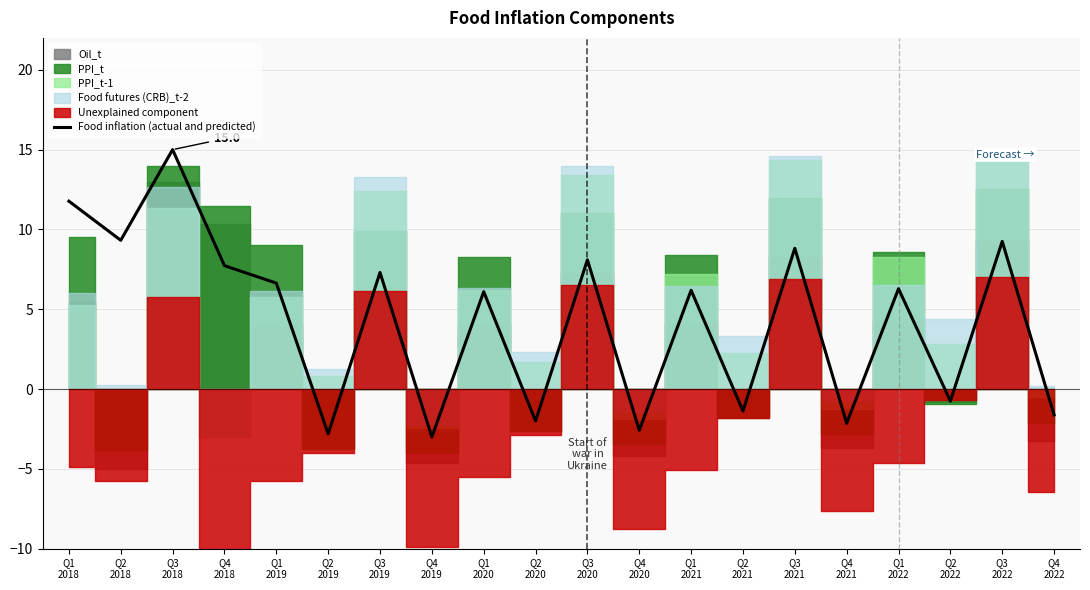

What value does the data have at Q2
2022?

-0.8